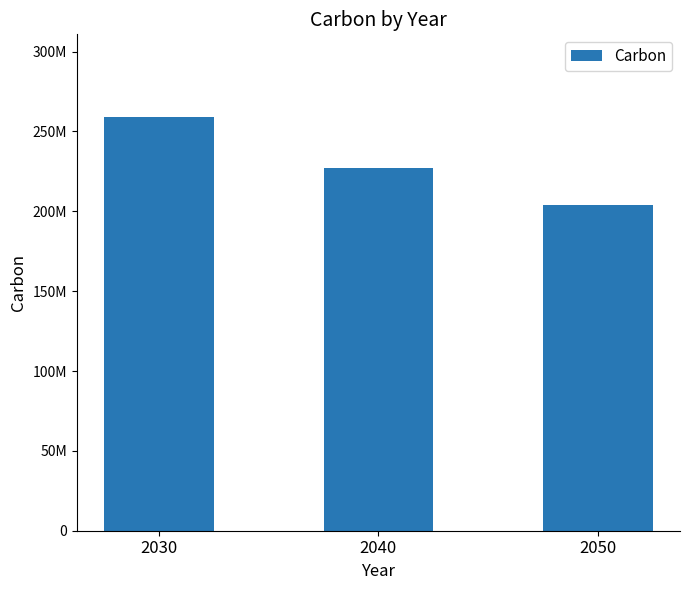

Reading left to right, transcribe all the data shown in this chart.

259000000	227000000	204000000